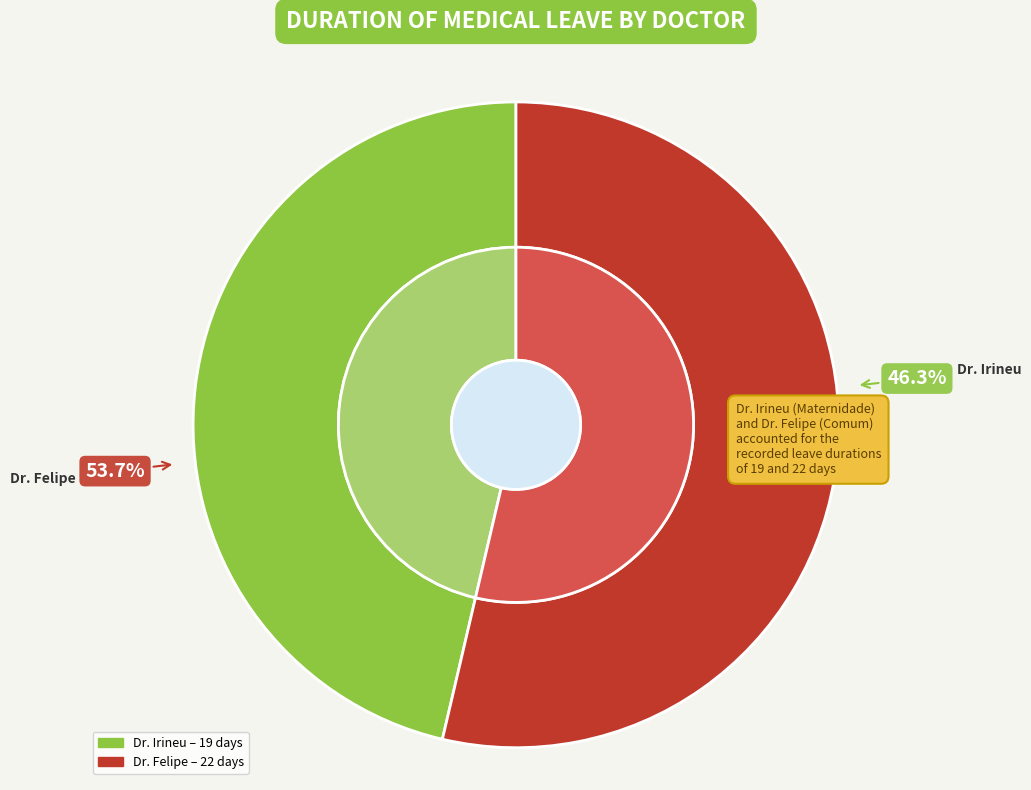

To the nearest percent, what is the average slice percentage?

50%